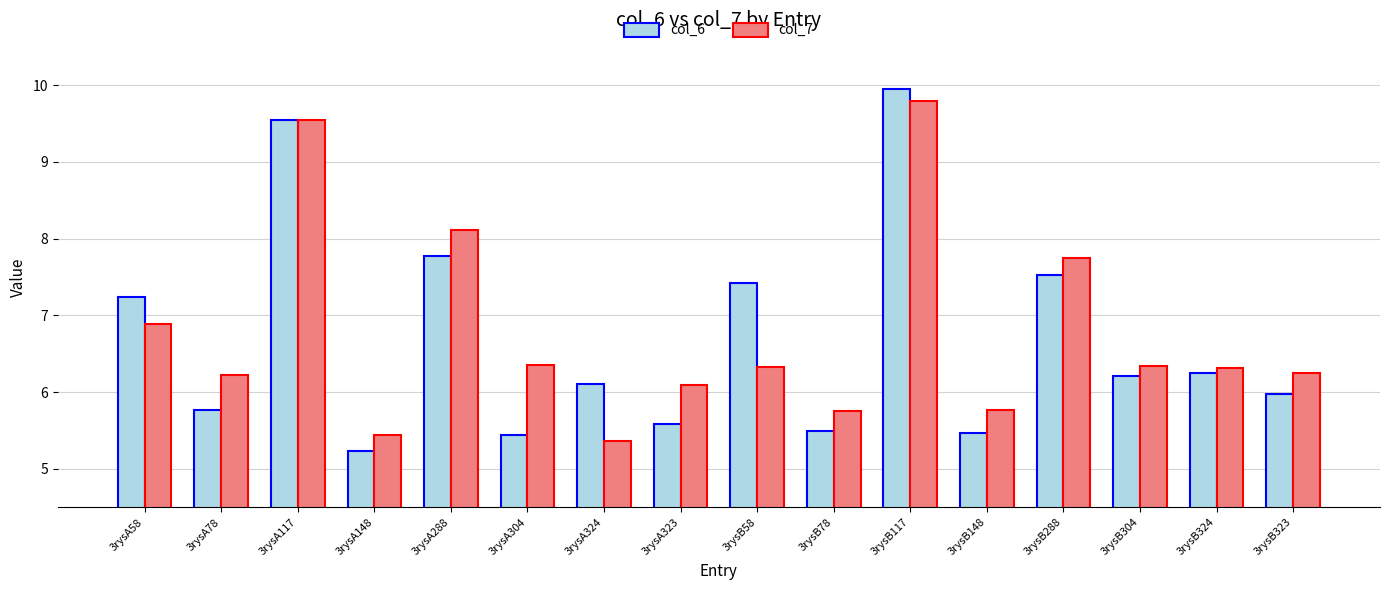

Is the value of col_6 at 3rysB148 greater than the value of col_7 at 3rysA78?

No